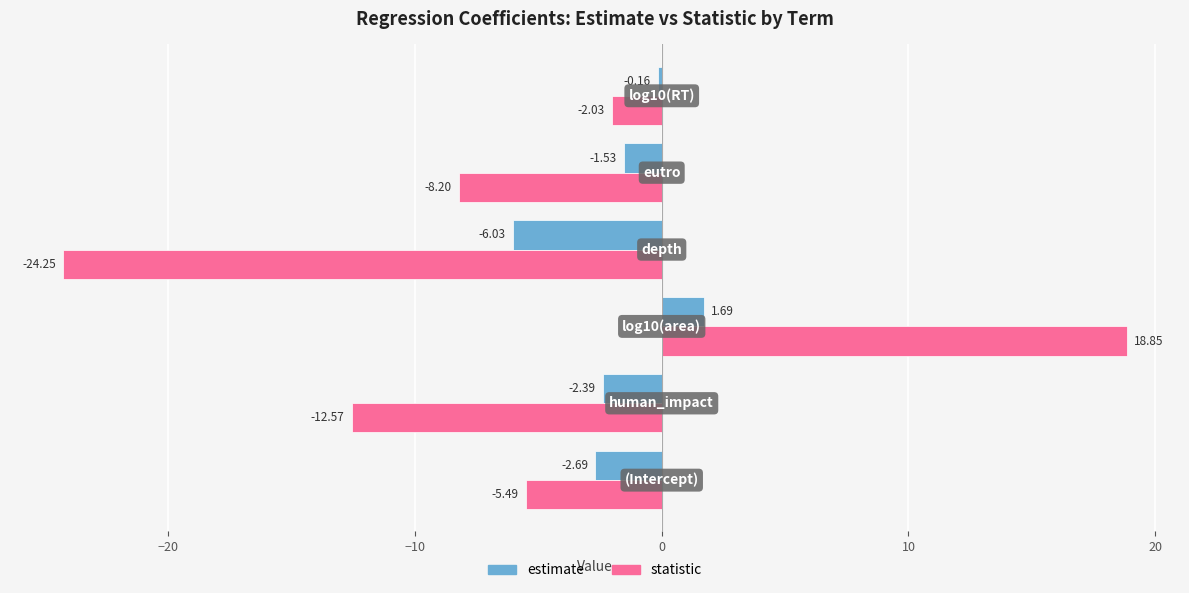

Rank the series by their maximum value, from highest to lowest.

statistic, estimate